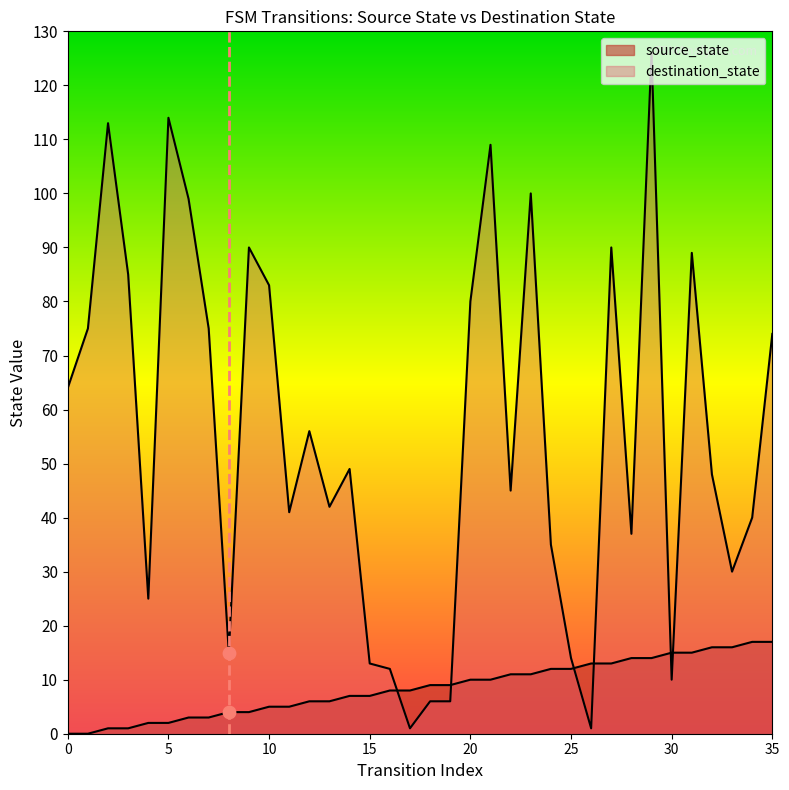

What is the total value across all series at 26?

14